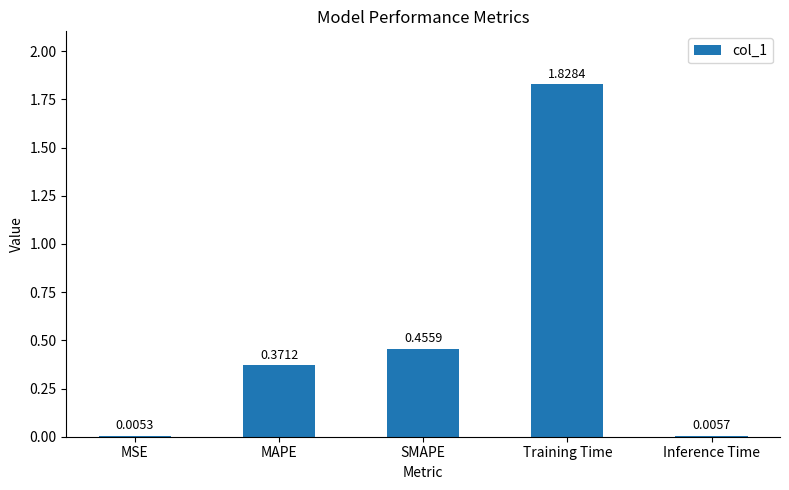

At which category does the chart reach its peak across all series?

Training Time